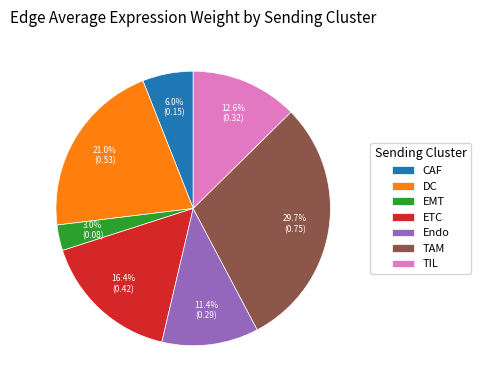

To the nearest percent, what is the difference between the largest and smallest slice percentages?

27%